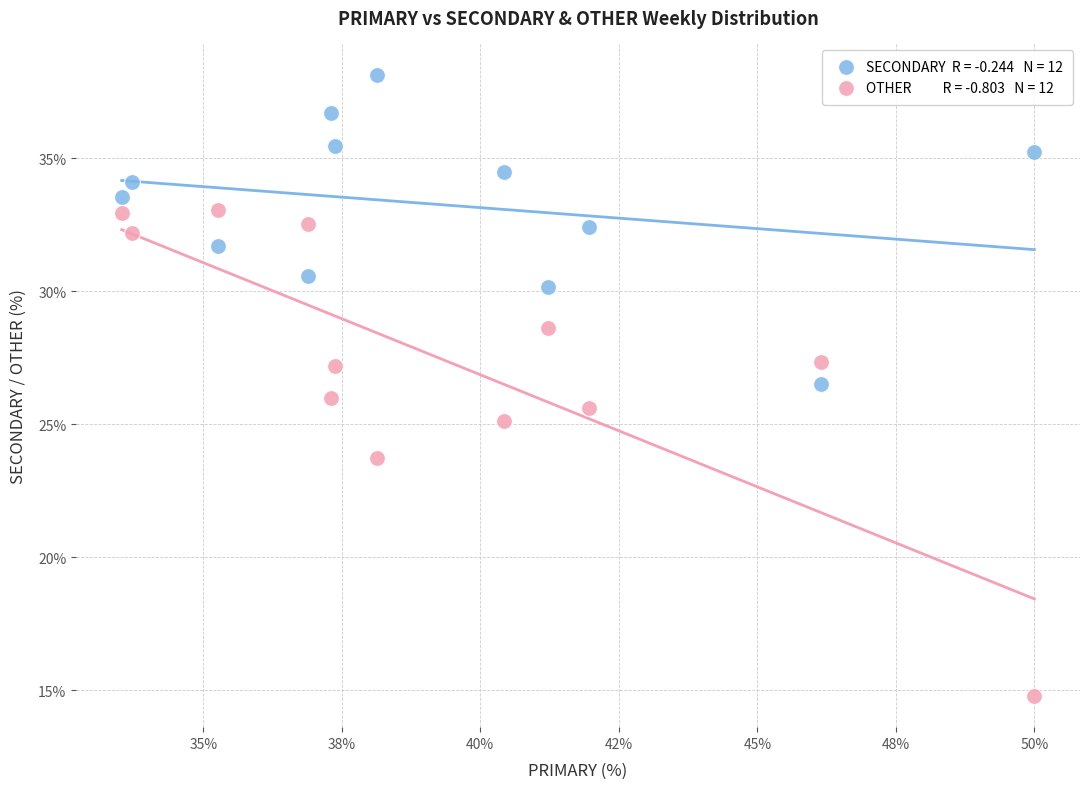

Across all data points, what is the range of Y values (max minus min)?

23.4